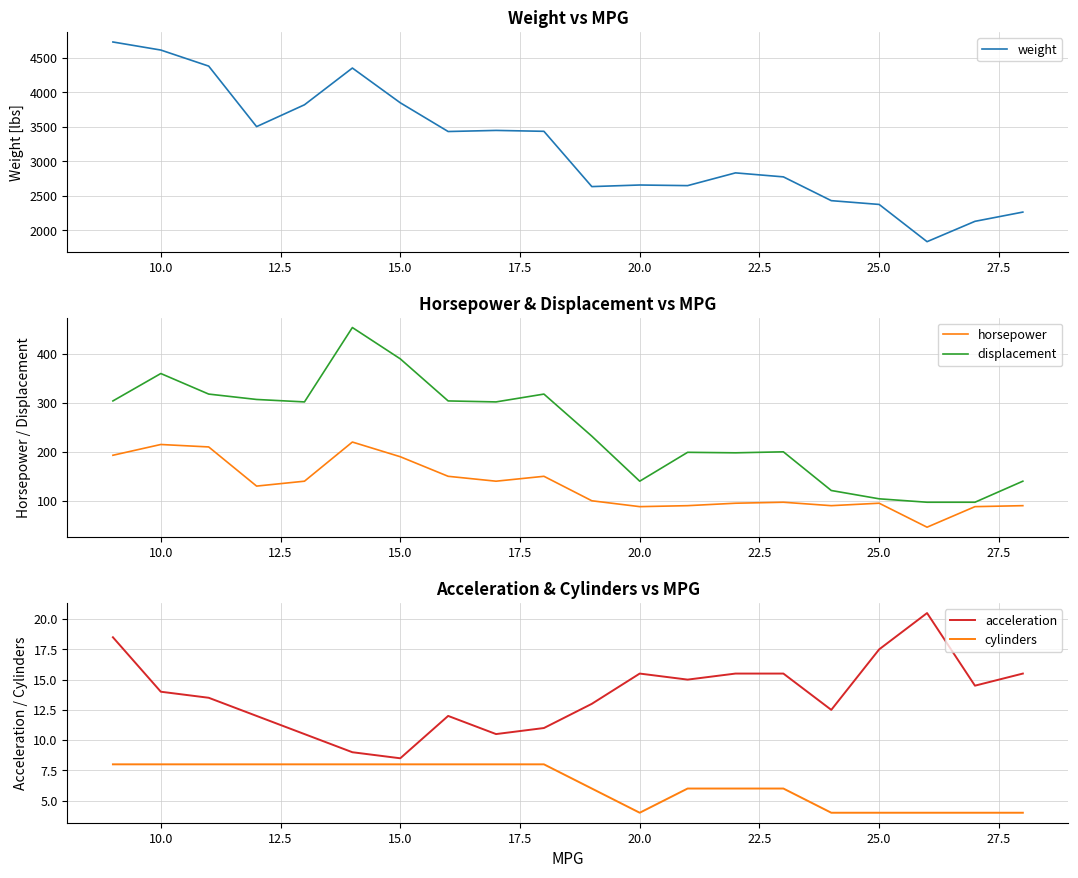

True or false: cylinders has a value of 10.7 at 15.0.

False